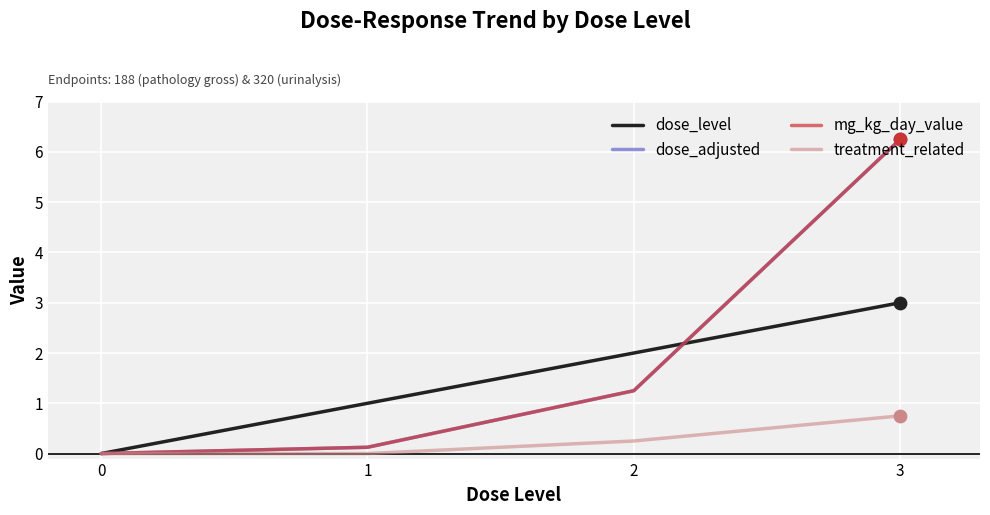

At how many categories does at least one series exceed 4?

1